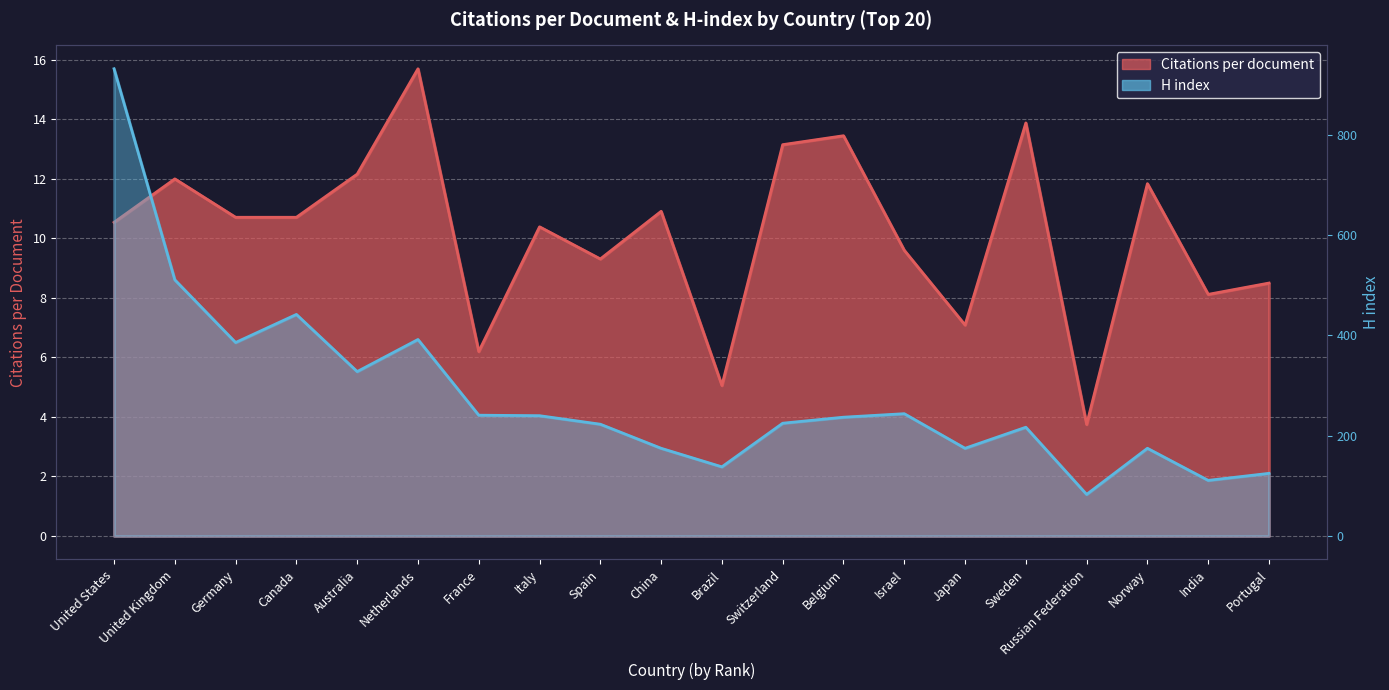

The value of H index at Sweden is 217.0. True or false?

True